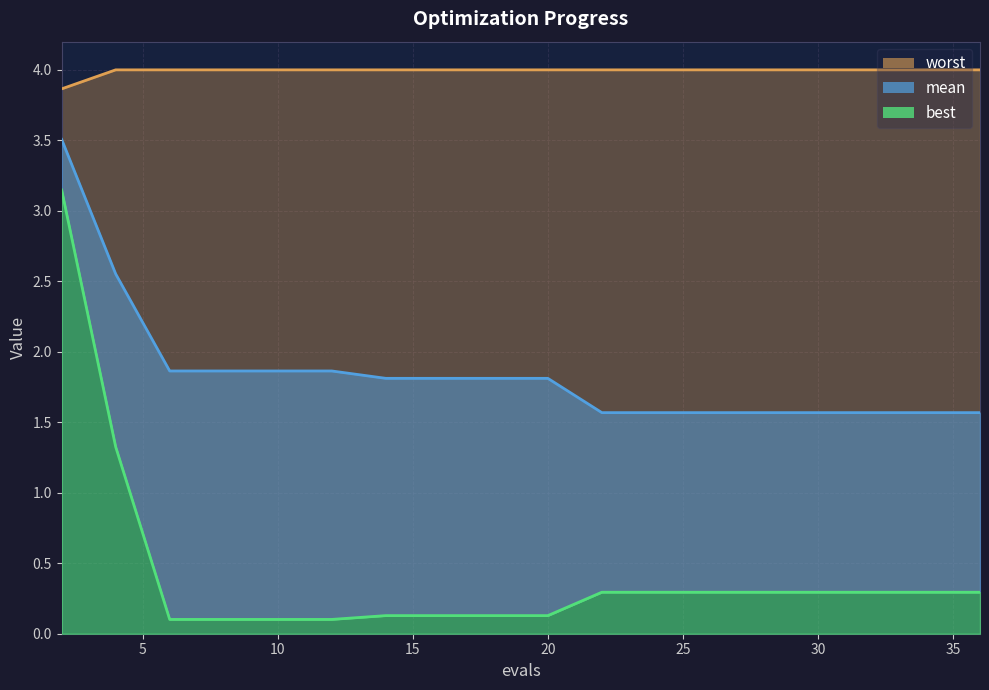

Reading right to left, extract all data points from this chart.

mean: 1.6	1.6	1.6	1.6	1.6	1.6	1.6	1.6	1.6	1.6	1.8	1.8	1.8	1.8	1.9	1.9	1.9	1.9	2.6	3.5
best: 0.3	0.3	0.3	0.3	0.3	0.3	0.3	0.3	0.3	0.3	0.1	0.1	0.1	0.1	0.1	0.1	0.1	0.1	1.3	3.1
worst: 4.0	4.0	4.0	4.0	4.0	4.0	4.0	4.0	4.0	4.0	4.0	4.0	4.0	4.0	4.0	4.0	4.0	4.0	4.0	3.9